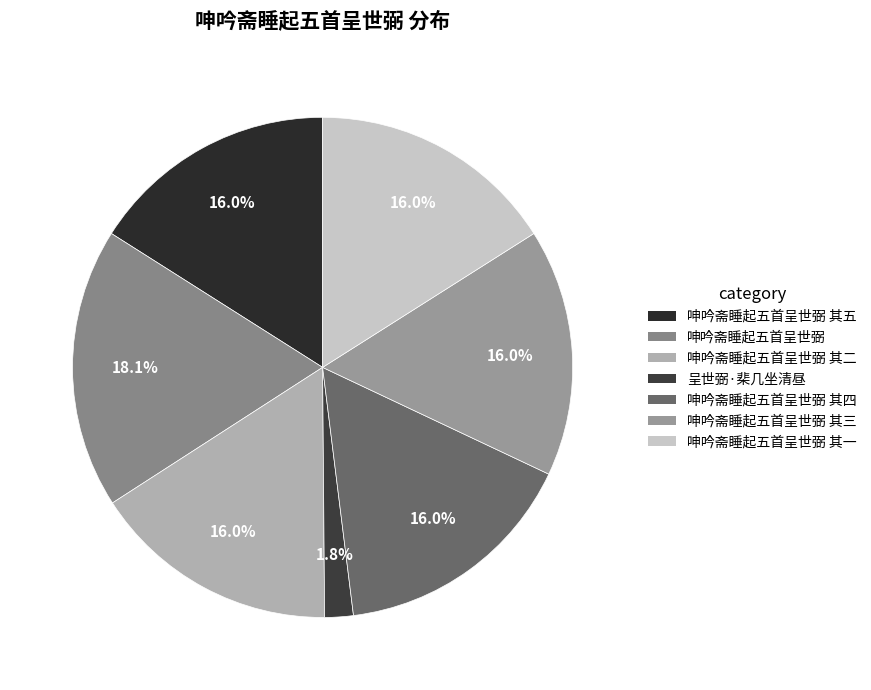

To the nearest percent, what percentage of the pie is 呈世弼·棐几坐清昼?

2%